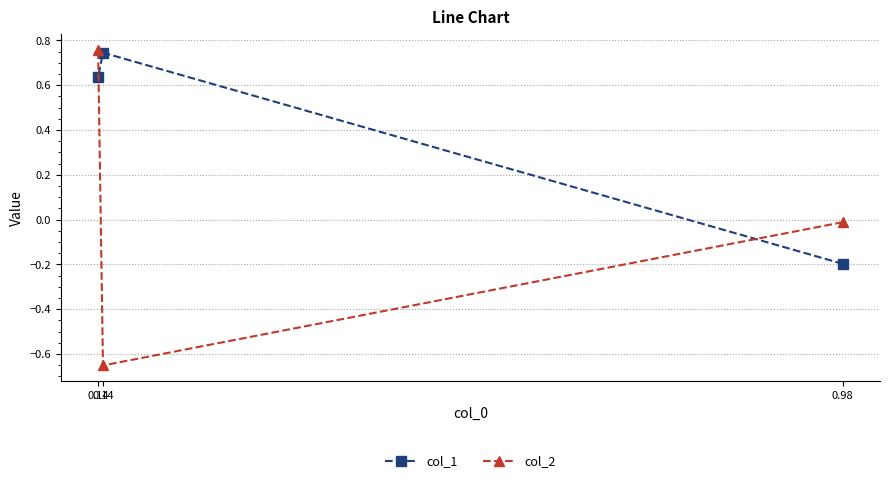

Which series has the widest spread of values?

col_2